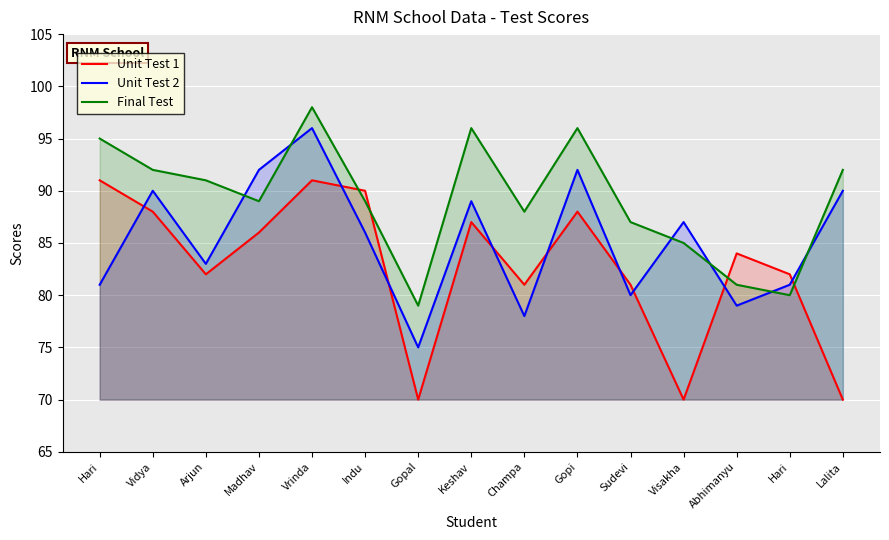

Which series has the largest range (max minus min)?

Unit Test 1